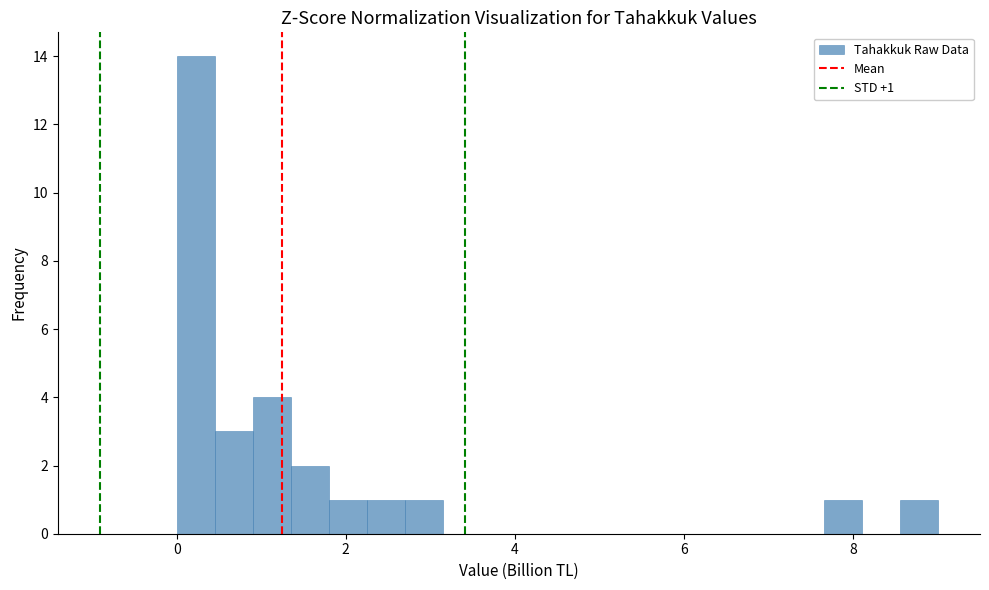

Around what value on the x-axis is the tallest bar? Give the approximate position of its centre, as read against the axis.

0.2